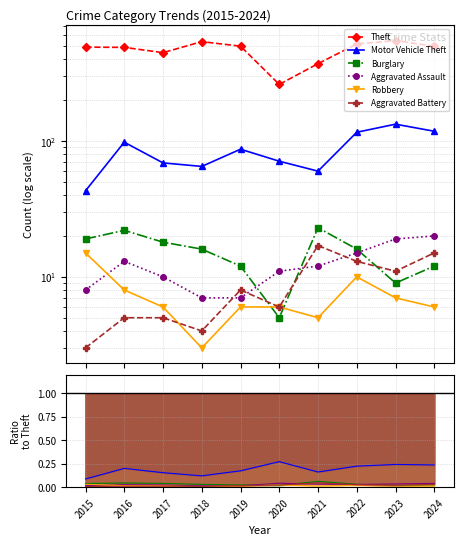

True or false: Aggravated Battery has more than 2 points higher than both neighbors.

False